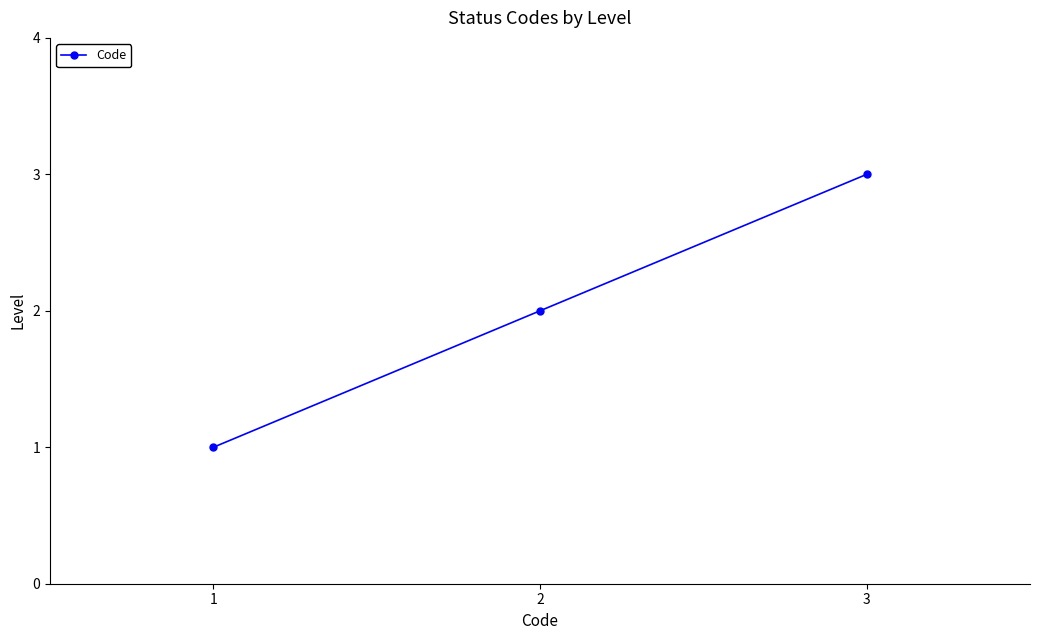

How many lines are shown in the chart?

1